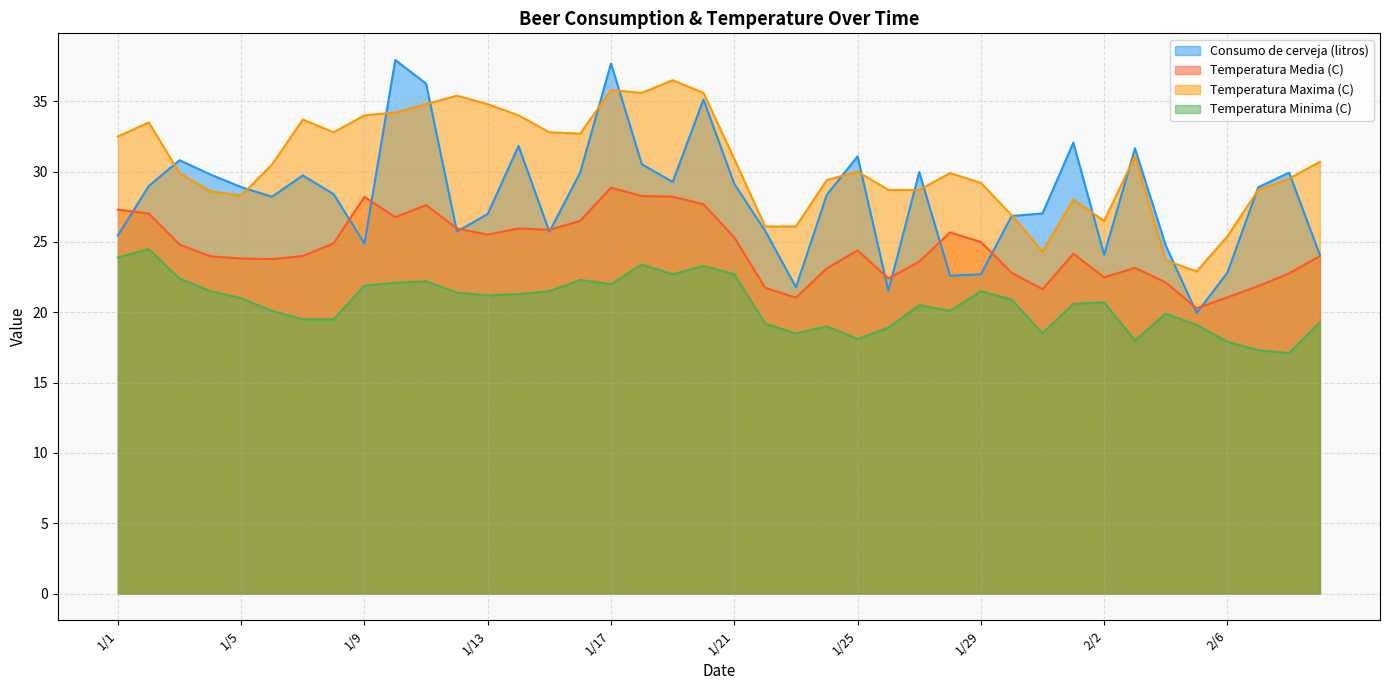

Reading right to left, what are all the values shown in this chart?

Consumo de cerveja (litros): 24.1	29.9	28.9	22.8	19.9	24.7	31.7	24.1	32.1	27.0	26.8	22.7	22.6	30.0	21.5	31.1	28.3	21.8	25.8	29.1	35.1	29.3	30.5	37.7	29.9	25.7	31.8	27.0	25.7	36.3	37.9	24.9	28.4	29.7	28.2	28.9	29.8	30.8	29.0	25.5
Temperatura Media (C): 24.0	22.8	21.9	21.1	20.3	22.1	23.2	22.5	24.2	21.6	22.8	25.0	25.7	23.6	22.4	24.4	23.1	21.0	21.7	25.3	27.7	28.2	28.3	28.9	26.5	25.9	26.0	25.5	26.0	27.6	26.8	28.2	24.9	24.0	23.8	23.8	24.0	24.8	27.0	27.3
Temperatura Maxima (C): 30.7	29.5	28.7	25.4	22.9	23.7	31.1	26.5	28.0	24.3	26.9	29.2	29.9	28.7	28.7	30.0	29.4	26.1	26.1	30.9	35.6	36.5	35.6	35.8	32.7	32.8	34.0	34.8	35.4	34.8	34.2	34.0	32.8	33.7	30.5	28.3	28.6	29.9	33.5	32.5
Temperatura Minima (C): 19.3	17.1	17.3	17.9	19.1	19.9	18.0	20.7	20.6	18.5	20.9	21.5	20.1	20.5	18.9	18.1	19.0	18.5	19.2	22.7	23.3	22.7	23.4	22.0	22.3	21.5	21.3	21.2	21.4	22.2	22.1	21.9	19.5	19.5	20.1	21.0	21.5	22.4	24.5	23.9